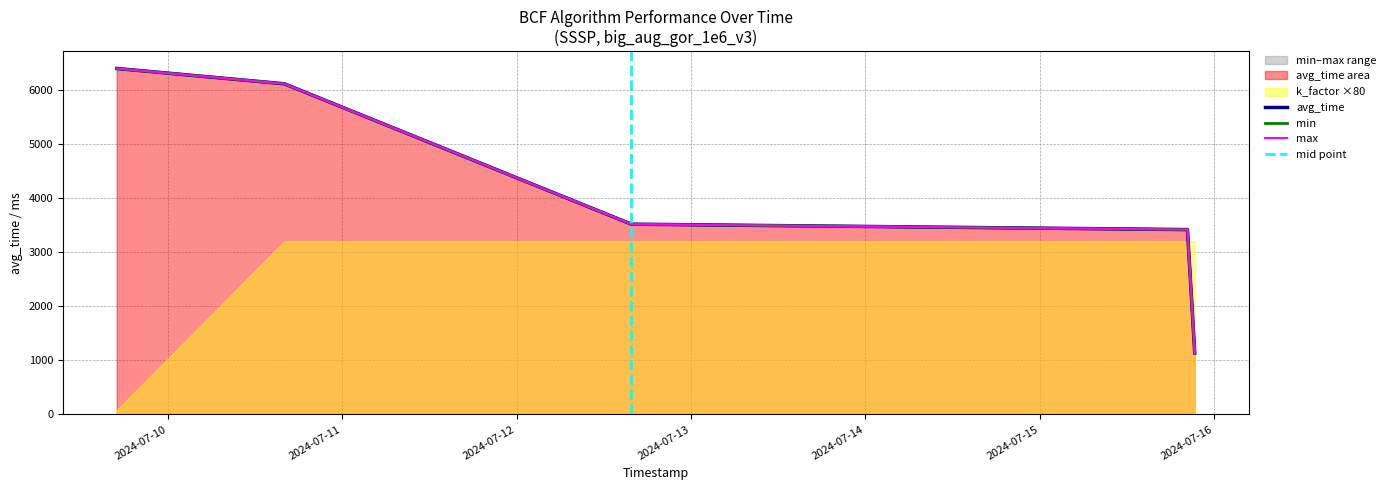

What is the label of the 4th point from the right?

2024-07-10 16:02:07